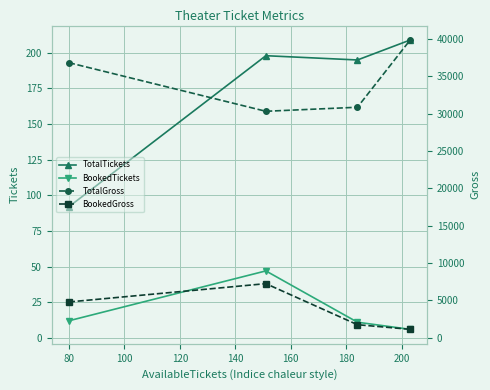

True or false: BookedTickets has more than 2 points higher than both neighbors.

False